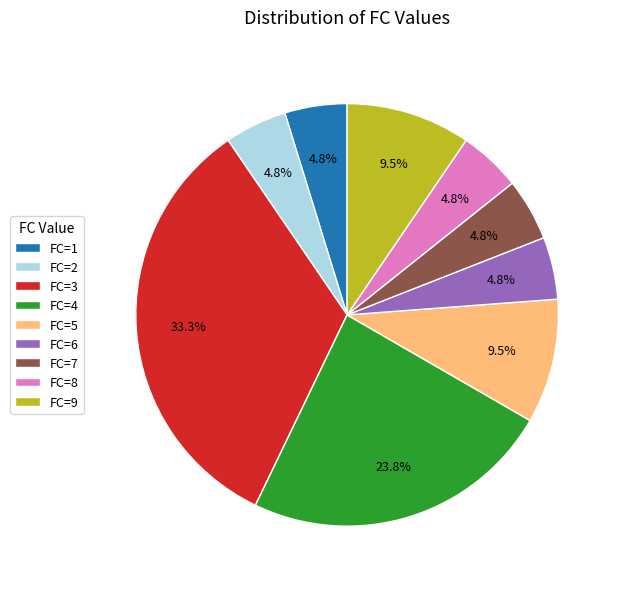

Does FC=3 represent more than half of the total?

No